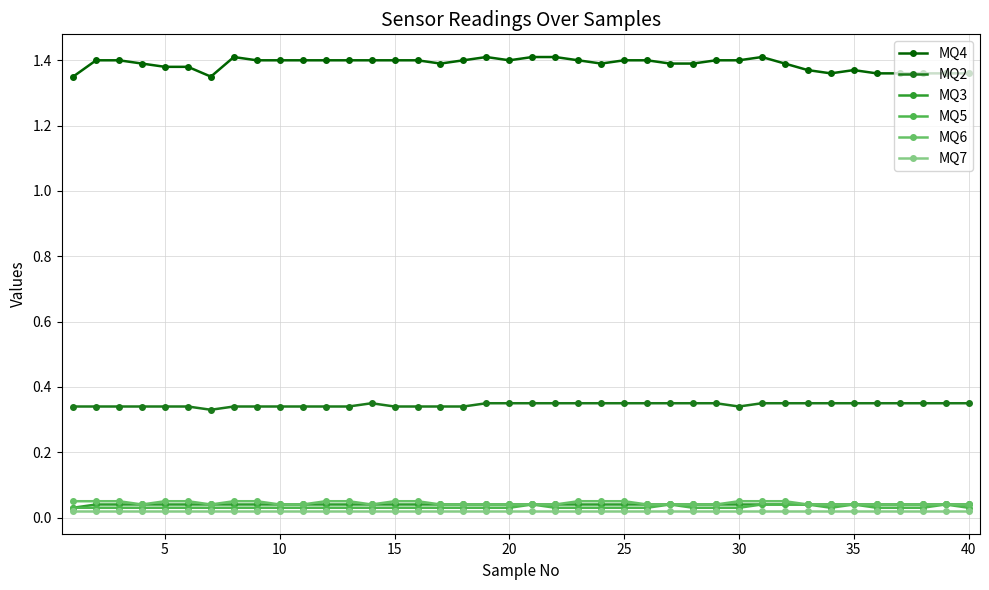

What is the difference between the second highest and minimum values in the MQ4 series?

0.1